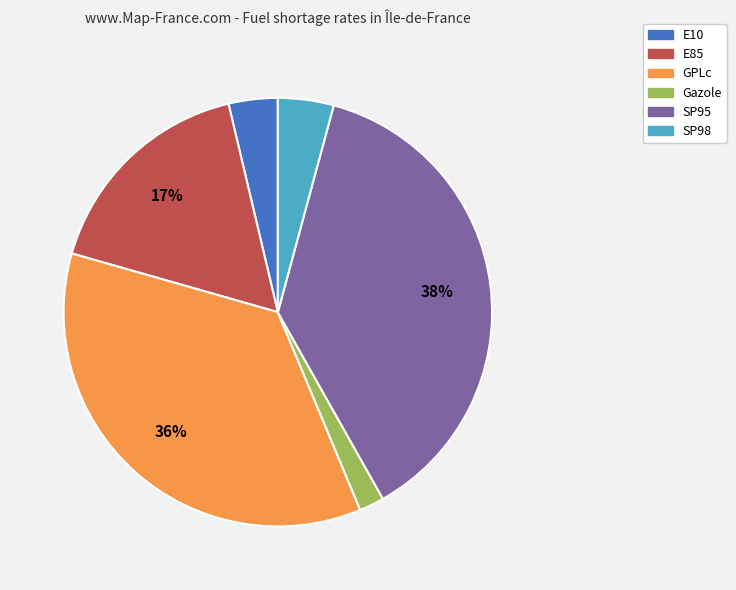

How many segments does this pie chart have?

6